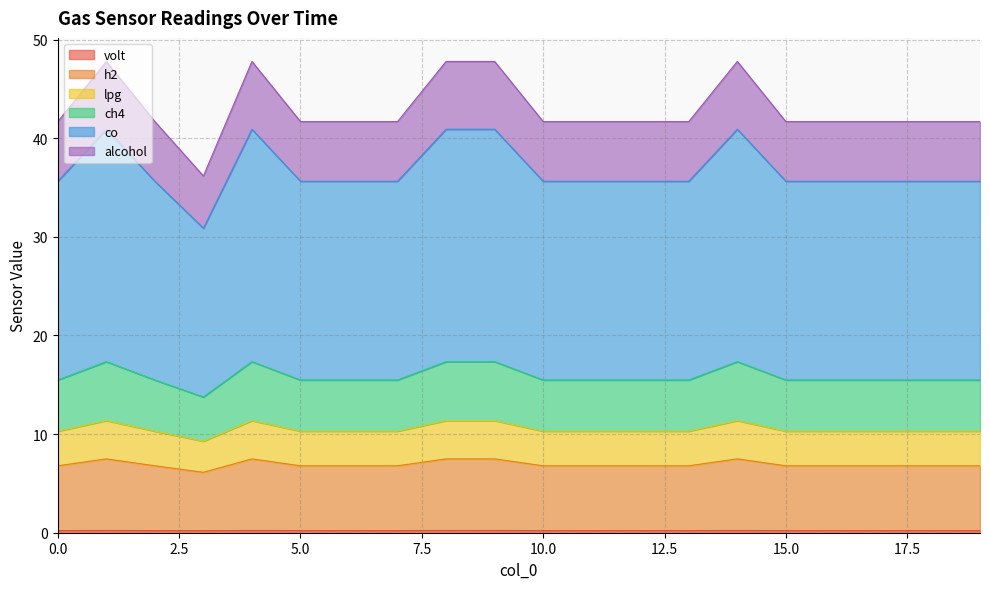

Does the chart display data point markers on the line(s)?

No